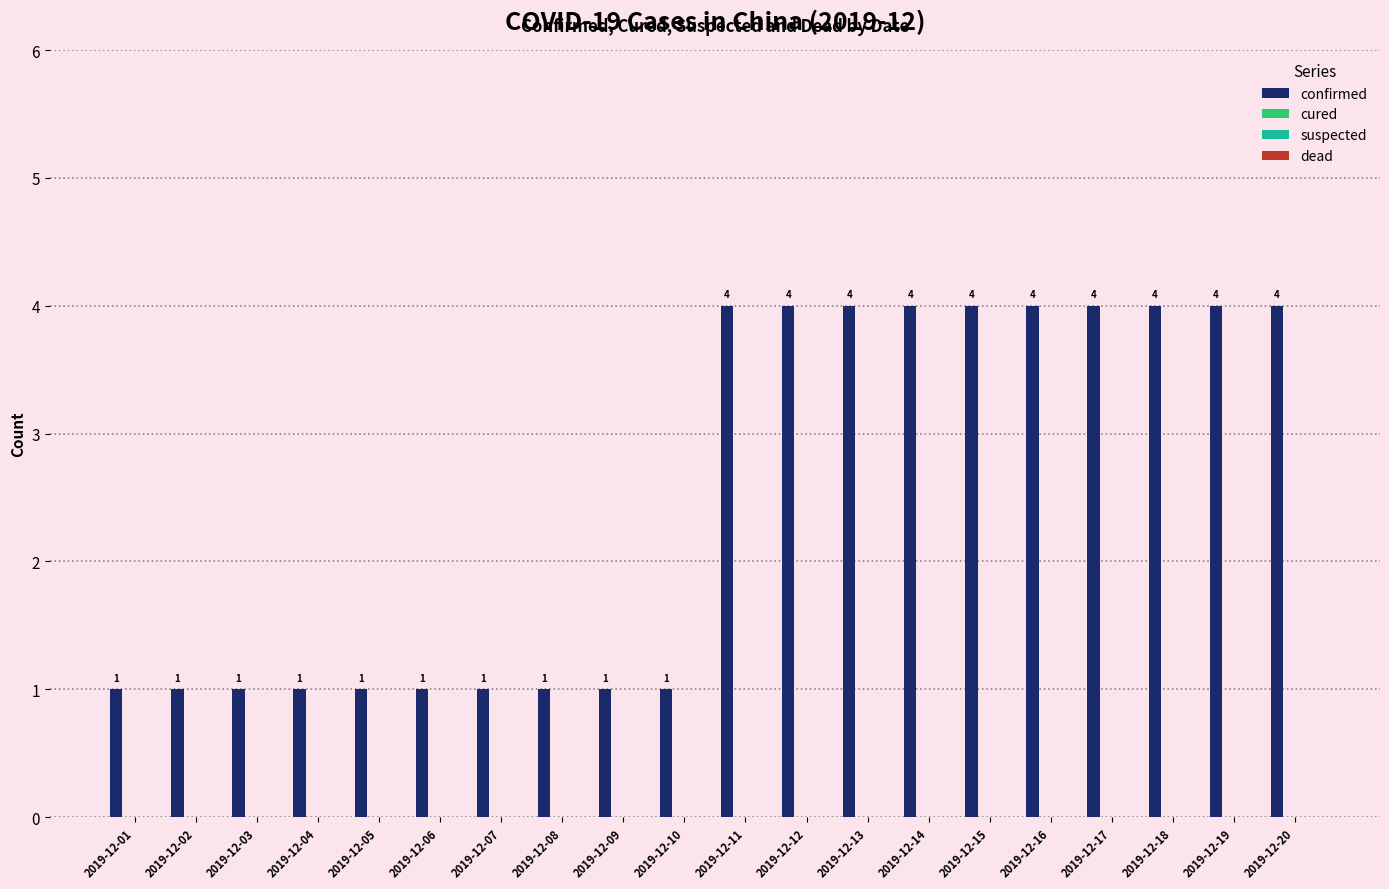

What is the value of the 13th bar from the left?

4